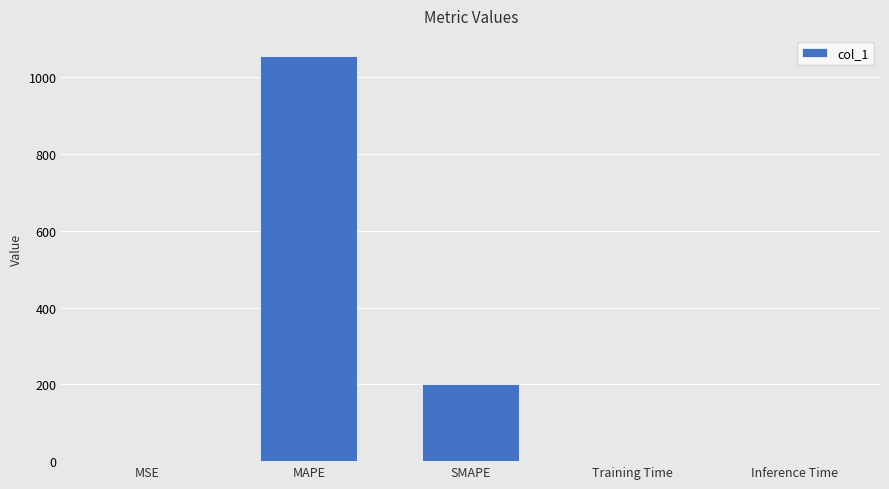

The chart shows a value of 1484.1 at MAPE. True or false?

False